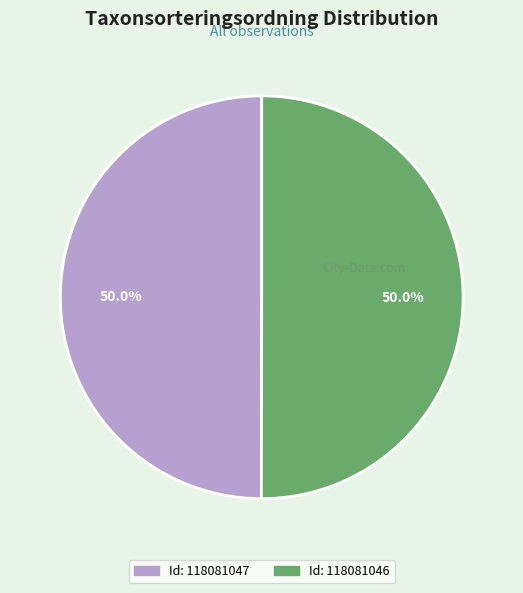

Count the number of slices in the pie.

2